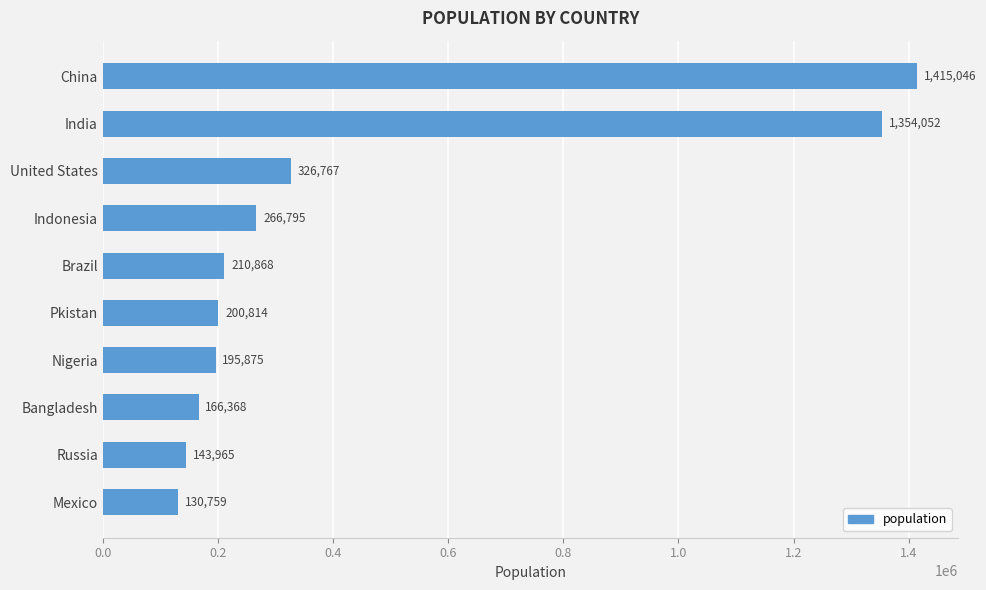

Reading top to bottom, list all the values displayed in this chart.

1415046	1354052	326767	266795	210868	200814	195875	166368	143965	130759